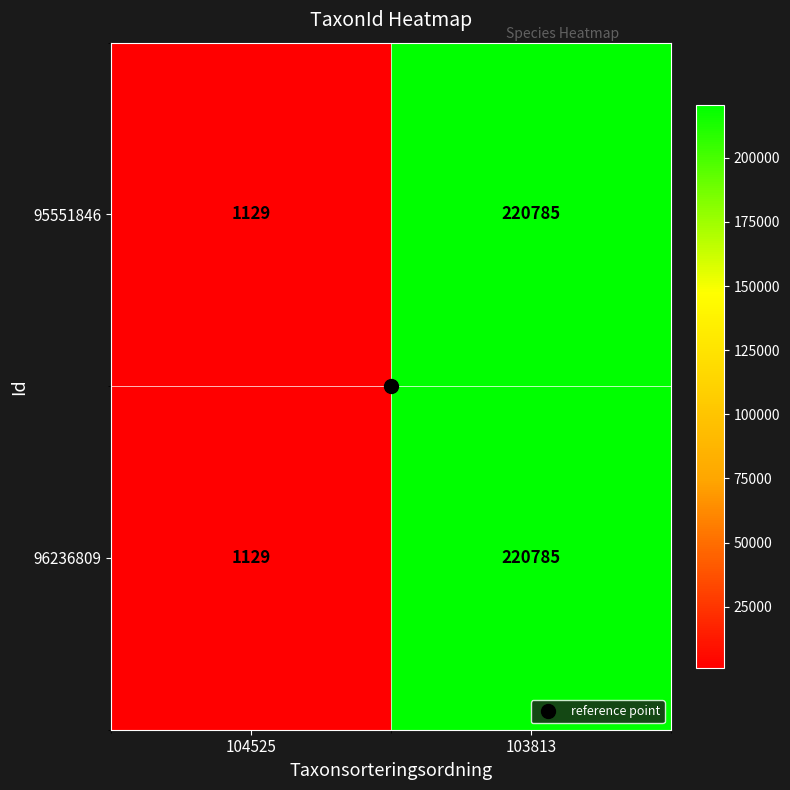

At which category is the sum across all series the highest?

103813